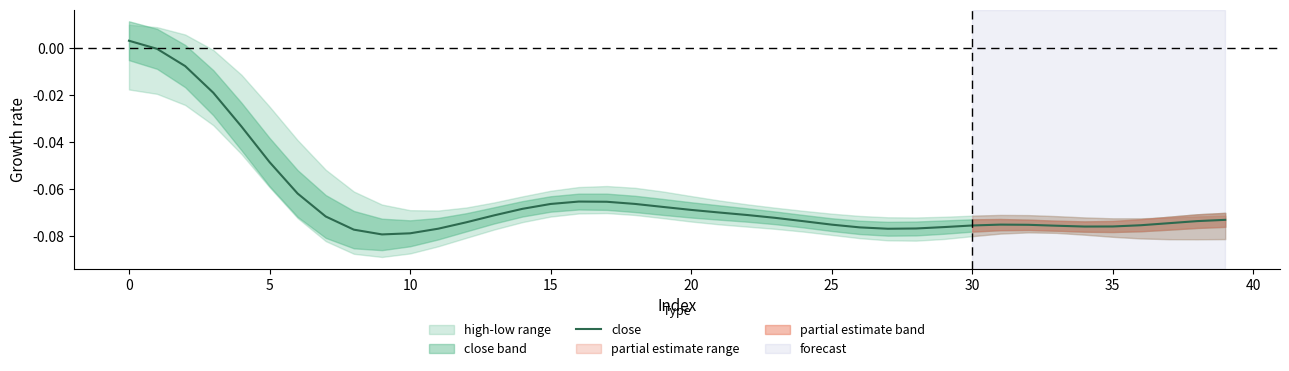

What is the sum of all values?

-2.6